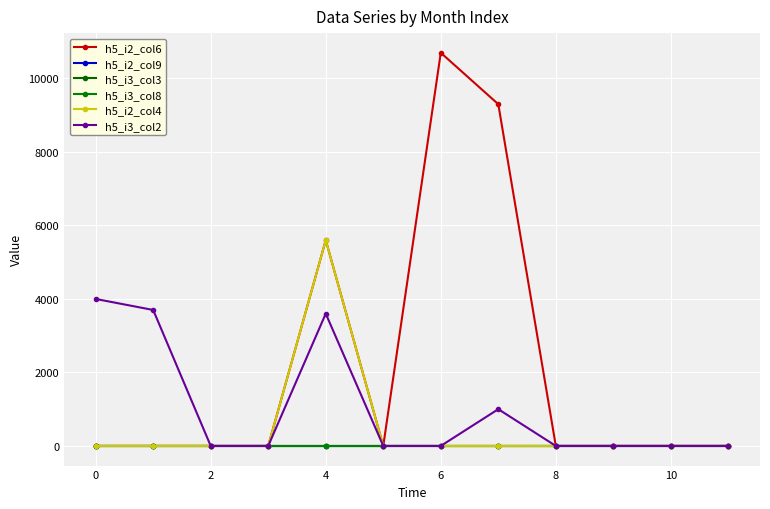

True or false: h5_i3_col8 and h5_i3_col2 intersect in this chart.

False